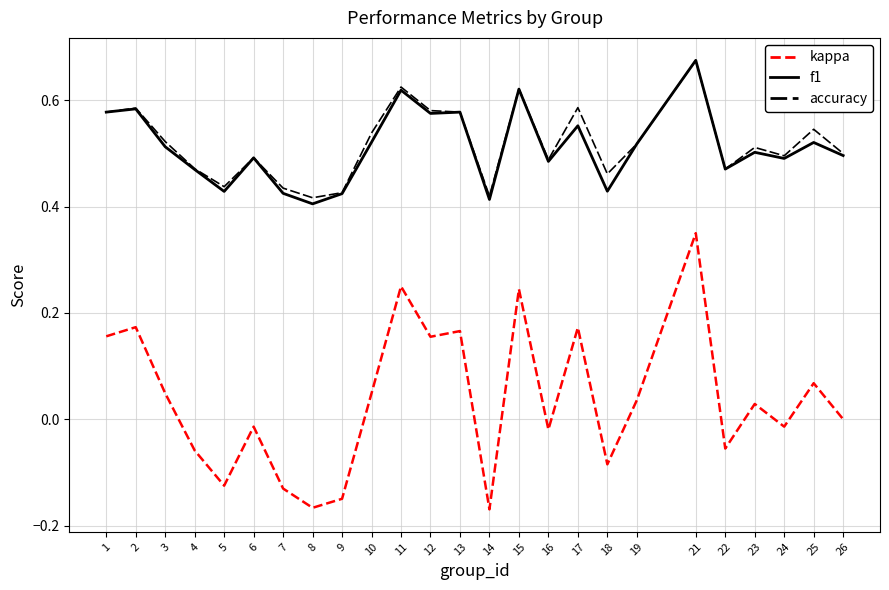

Which series changed the most between 11 and 25?

kappa